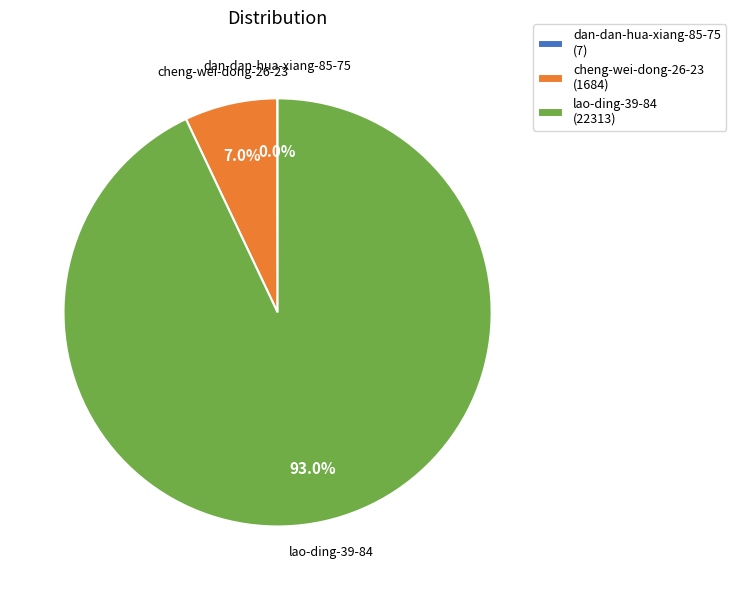

What percentage is NOT represented by lao-ding-39-84?

7.0%